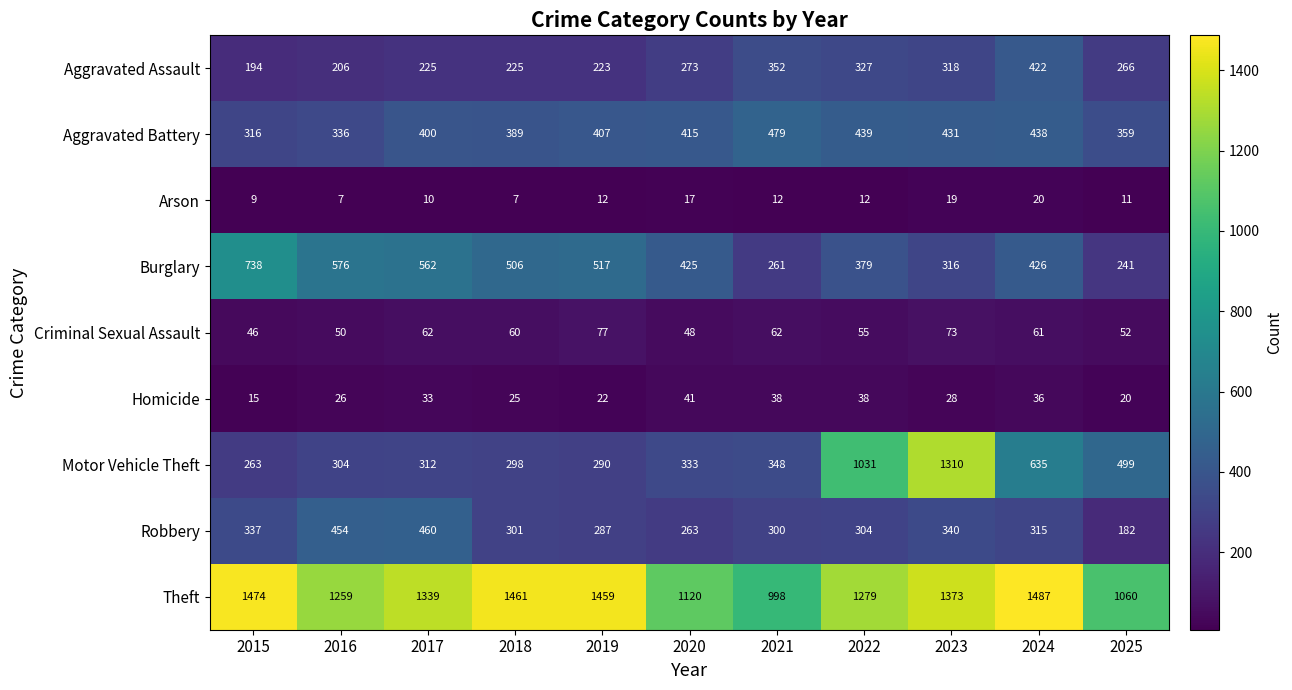

The Aggravated Battery series shows 431 at 2023. True or false?

True